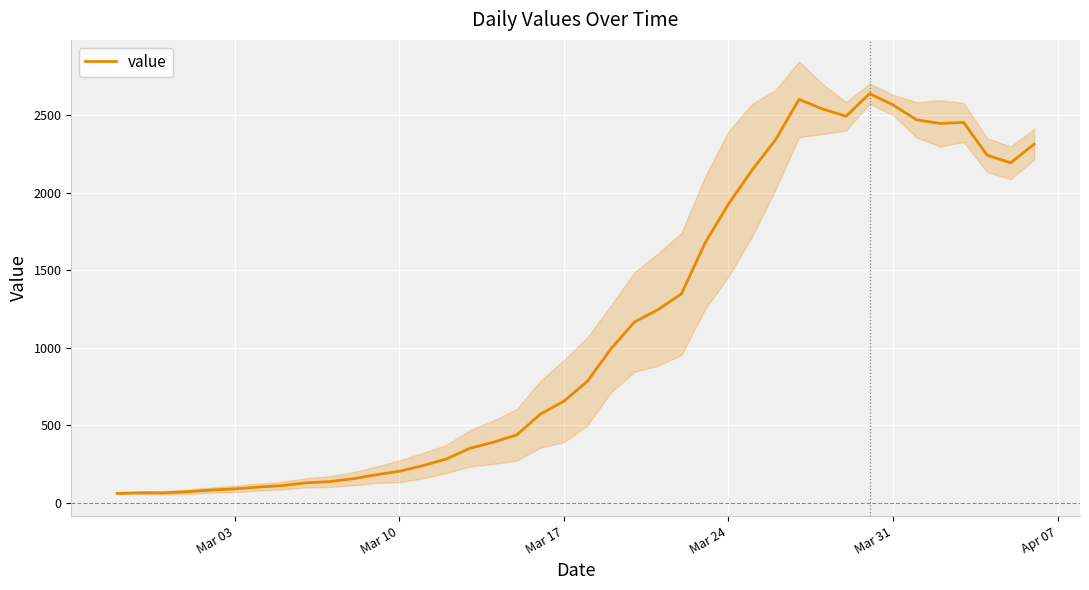

How many series are shown in this chart?

1